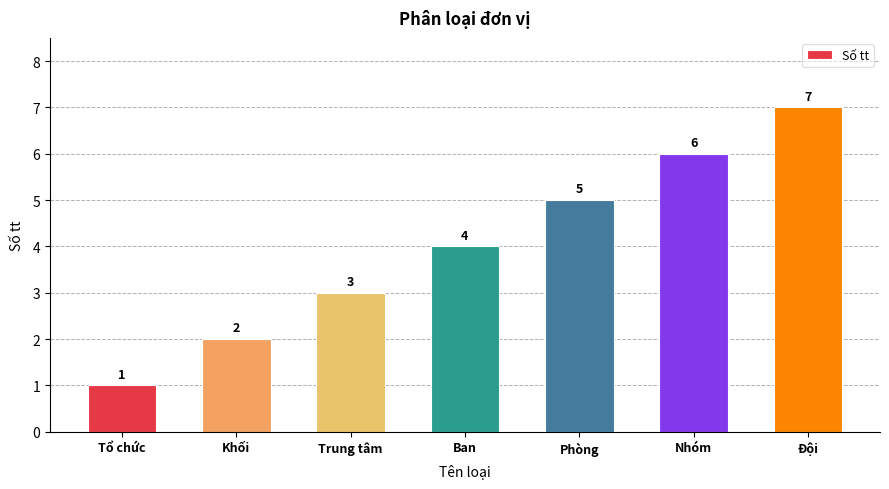

Where is the data nearest to the value 4?

Ban